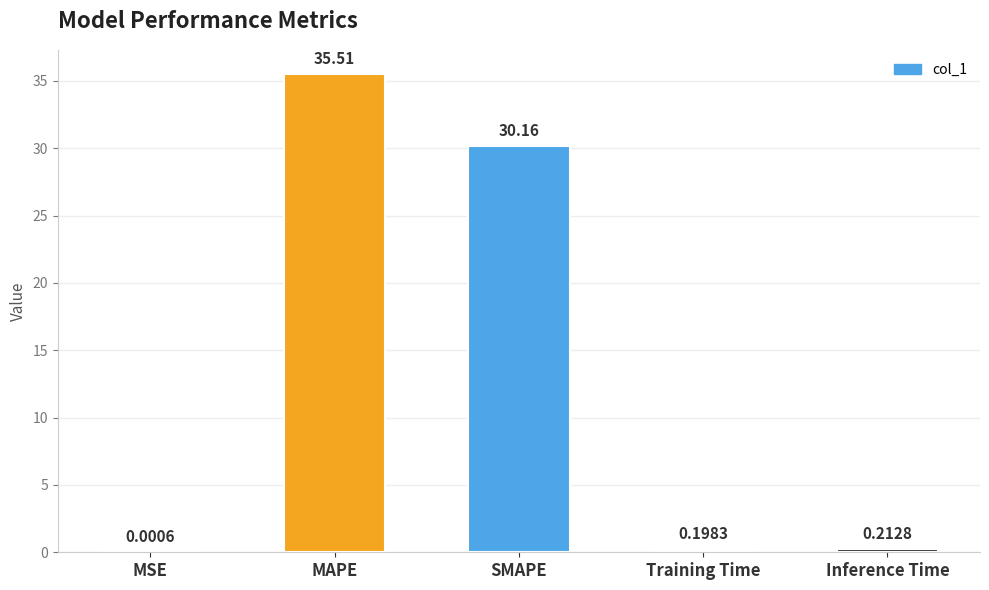

At which category does the chart reach its peak across all series?

MAPE